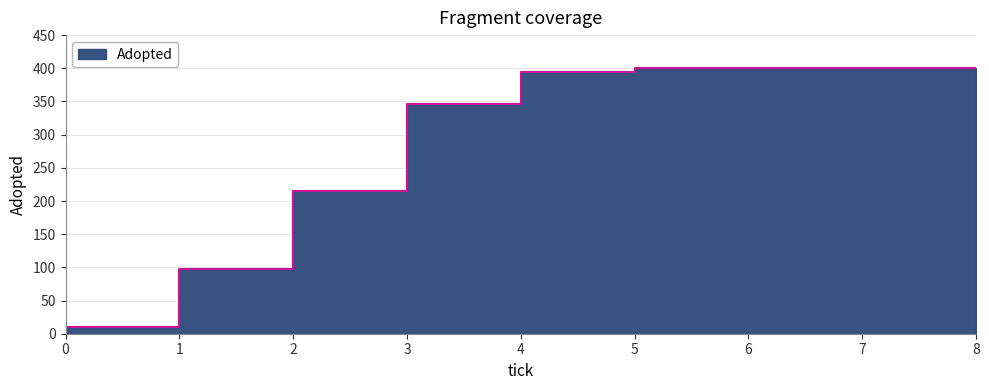

How many lines are shown in the chart?

1